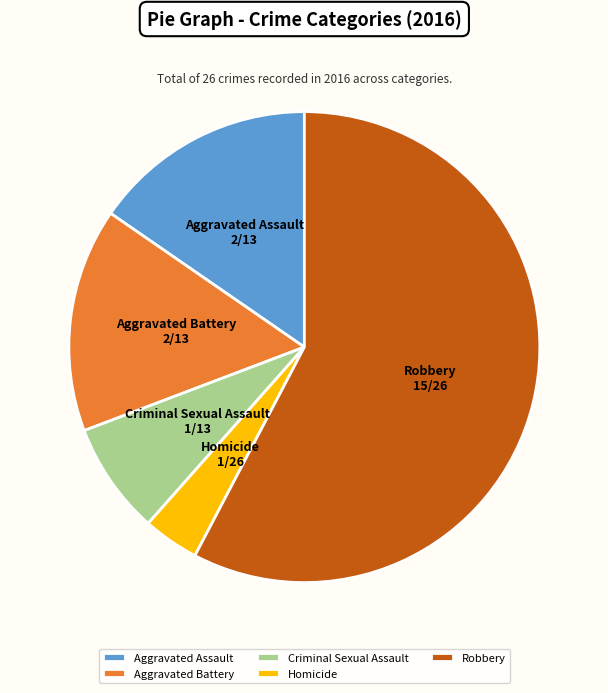

Do Homicide and Robbery together represent more than half of the pie?

Yes